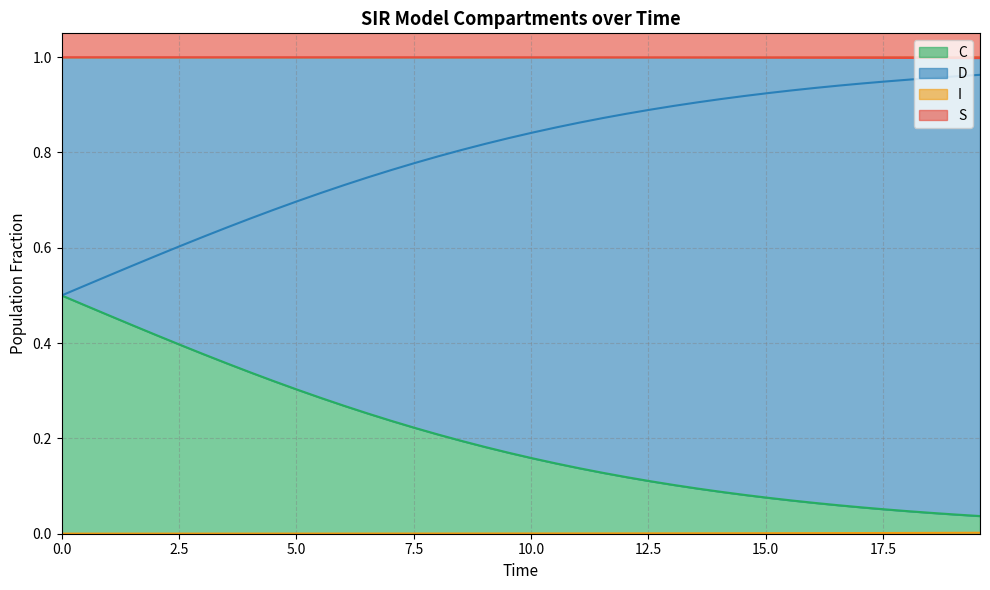

True or false: D has more than 0 points higher than both neighbors.

False